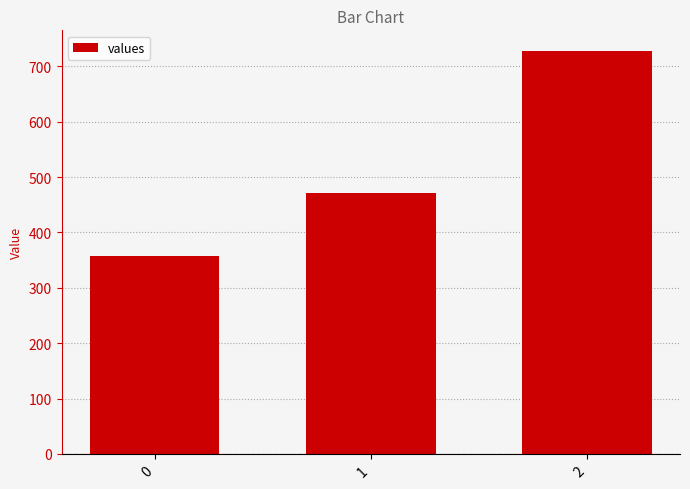

Which category has the highest value across all series?

2